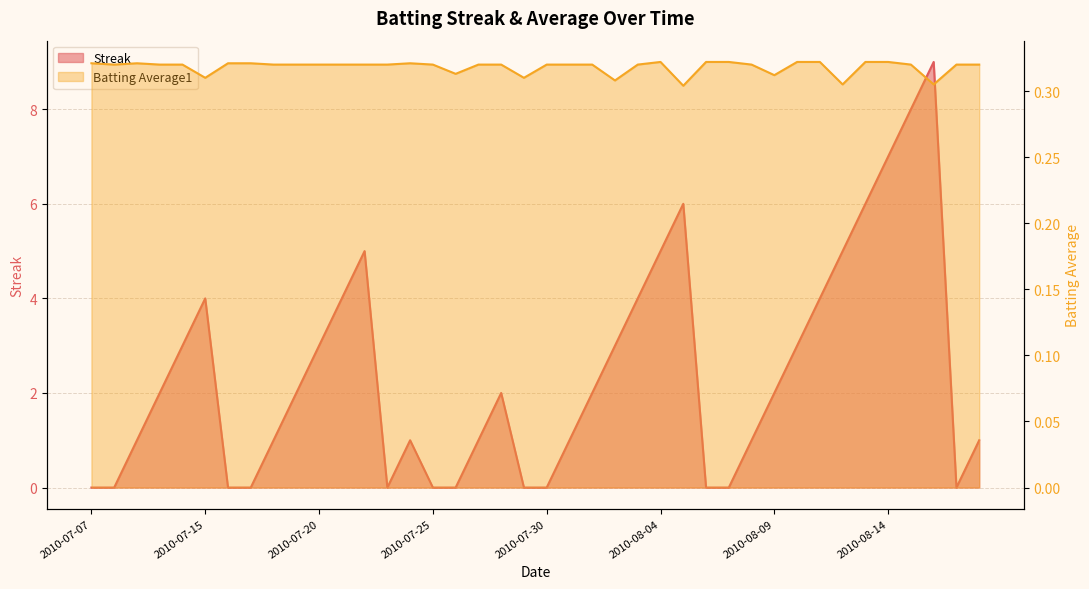

What are all the series names shown in the legend?

Streak, Batting Average1